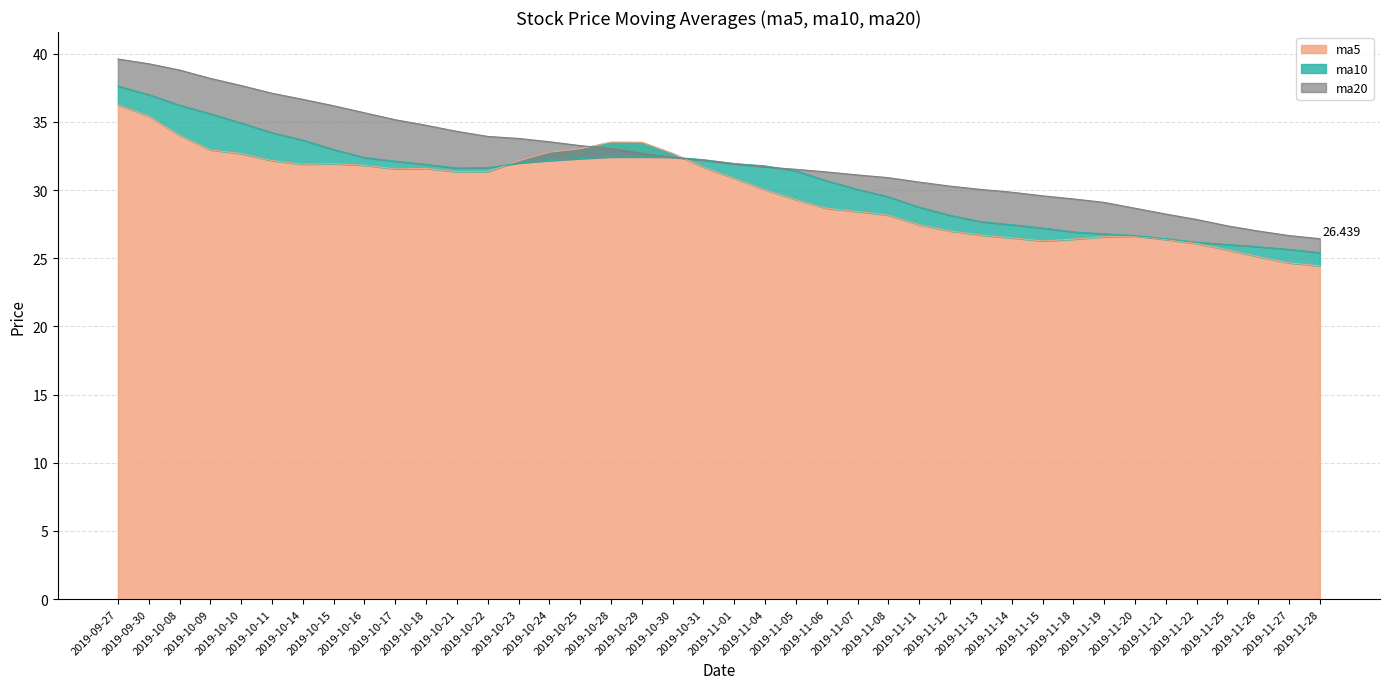

Reading right to left, transcribe all the data shown in this chart.

ma5: 24.4	24.7	25.1	25.6	26.1	26.4	26.6	26.6	26.4	26.3	26.5	26.7	27.0	27.5	28.2	28.4	28.7	29.3	30.0	30.9	31.7	32.7	33.5	33.5	33.0	32.8	32.1	31.4	31.3	31.6	31.6	31.8	31.9	31.9	32.2	32.7	33.0	34.0	35.4	36.3
ma10: 25.4	25.7	25.9	26.0	26.2	26.4	26.7	26.8	26.9	27.2	27.5	27.7	28.2	28.7	29.5	30.1	30.7	31.4	31.8	32.0	32.2	32.4	32.4	32.4	32.3	32.2	32.0	31.6	31.6	31.9	32.1	32.4	33.0	33.7	34.2	34.9	35.6	36.2	37.0	37.6
ma20: 26.4	26.7	27.0	27.4	27.8	28.2	28.7	29.1	29.4	29.6	29.8	30.1	30.3	30.6	30.9	31.1	31.3	31.5	31.7	31.9	32.2	32.4	32.7	33.0	33.3	33.5	33.8	33.9	34.3	34.8	35.2	35.7	36.2	36.7	37.1	37.7	38.2	38.8	39.3	39.6